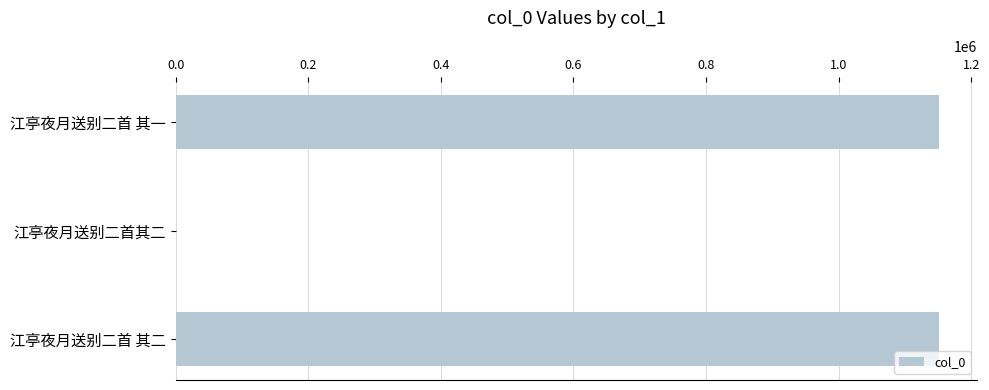

What is the maximum value shown in the chart?

1151469